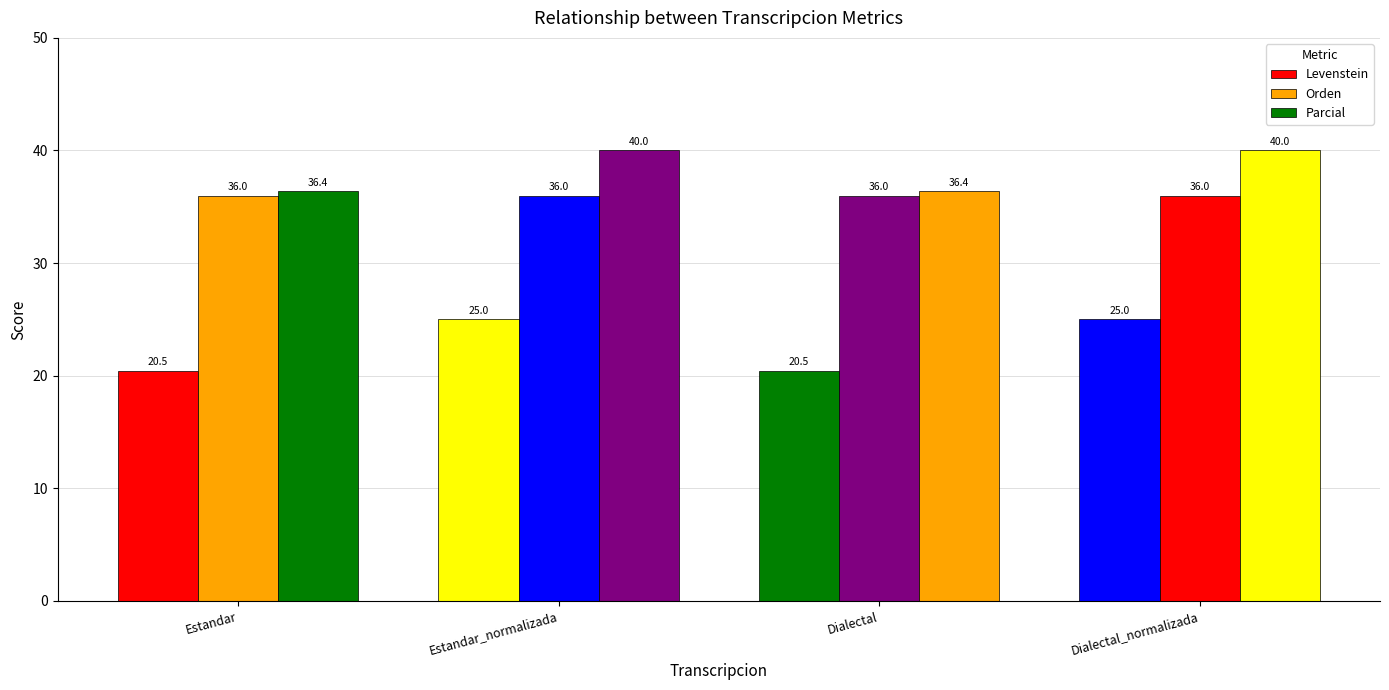

What is the average value of the Parcial series?

38.2